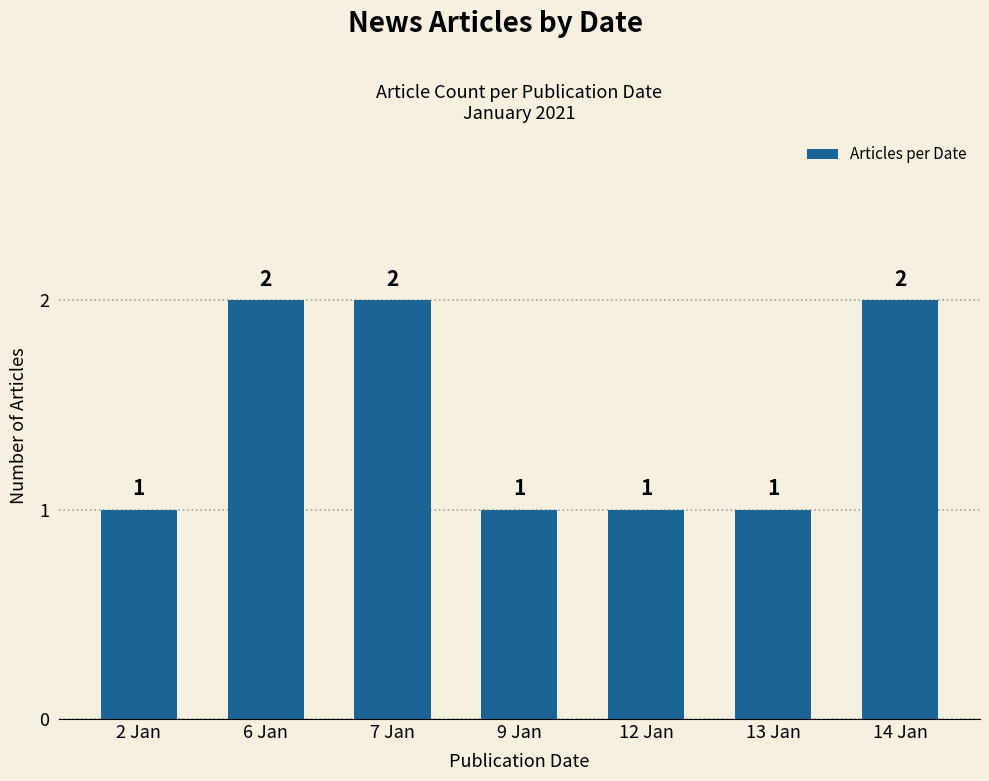

How many values are between 1 and 2?

7